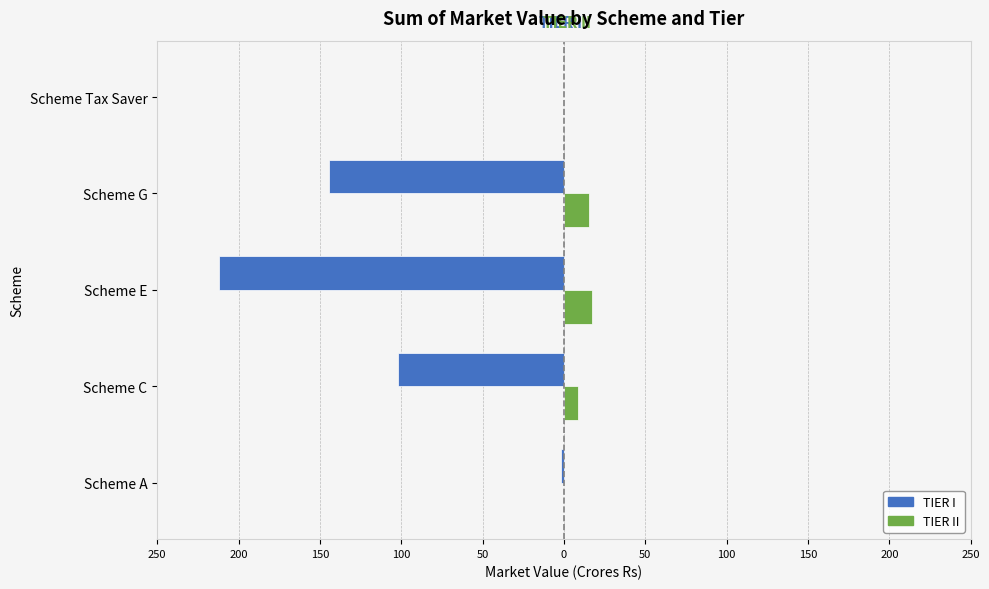

What are all the series names shown in the legend?

TIER I, TIER II